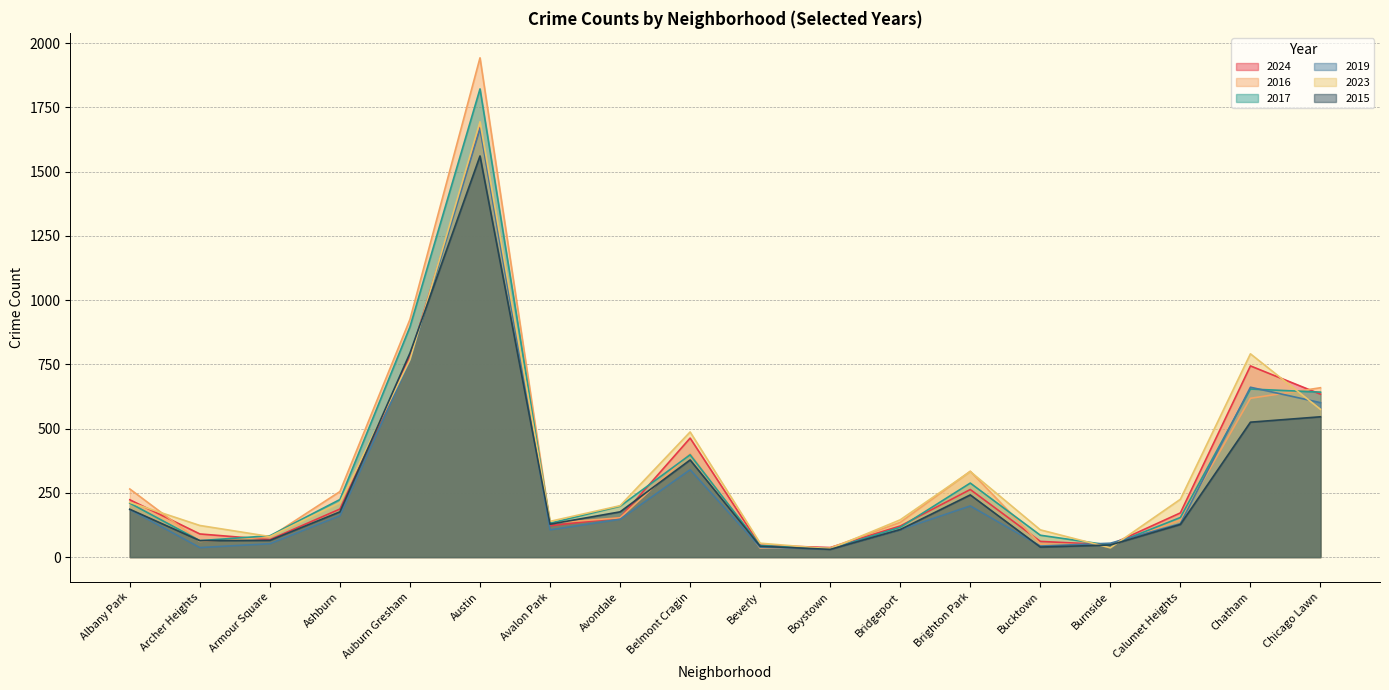

What is the sum of all 2024 values?

5882